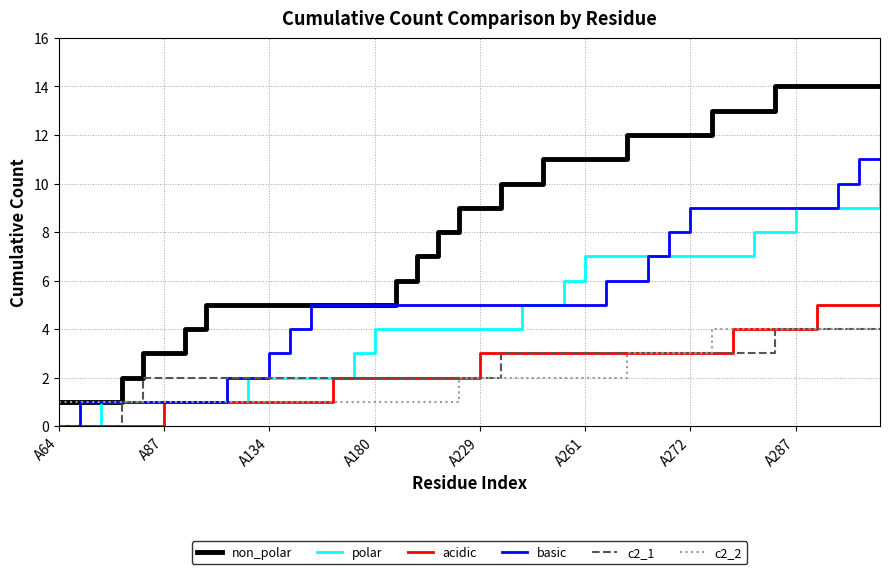

Which series has the widest spread of values?

non_polar